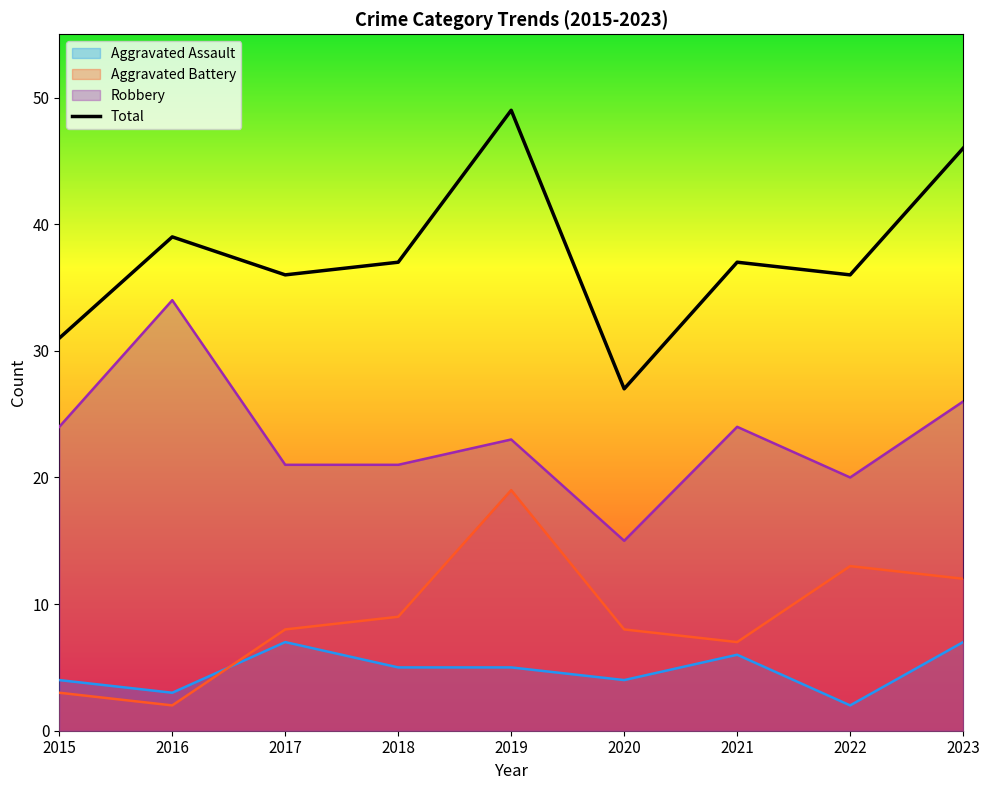

Rank the categories by value from lowest to highest.

2020, 2015, 2017, 2022, 2018, 2021, 2016, 2023, 2019